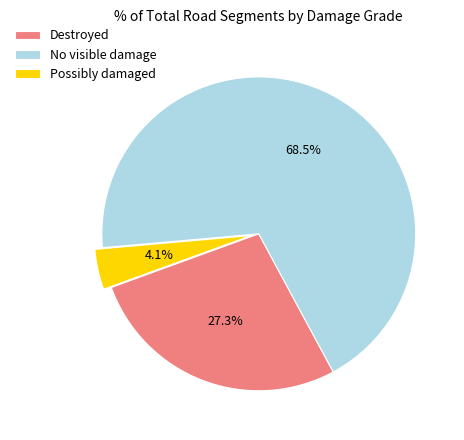

Between Destroyed and No visible damage, which is larger?

No visible damage